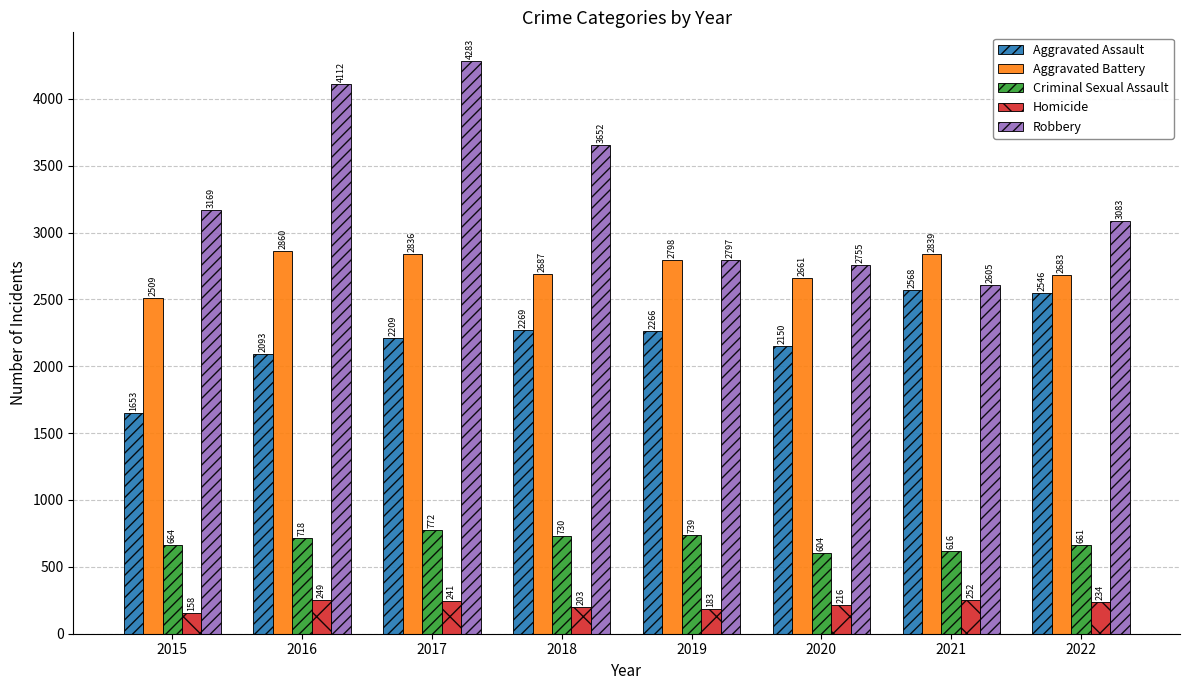

List the series in order of their peak value, lowest first.

Homicide, Criminal Sexual Assault, Aggravated Assault, Aggravated Battery, Robbery